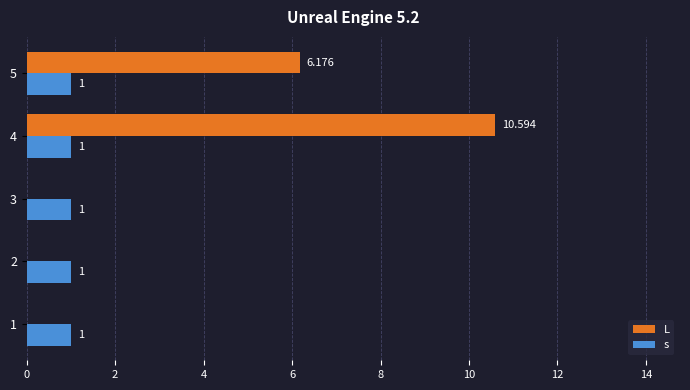

Between 3 and 4, which series saw the biggest shift?

L